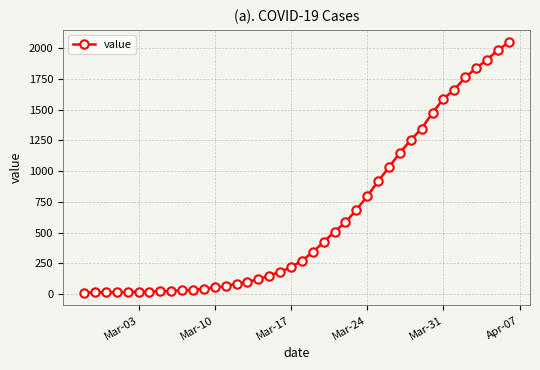

What is the maximum value shown in the chart?

2047